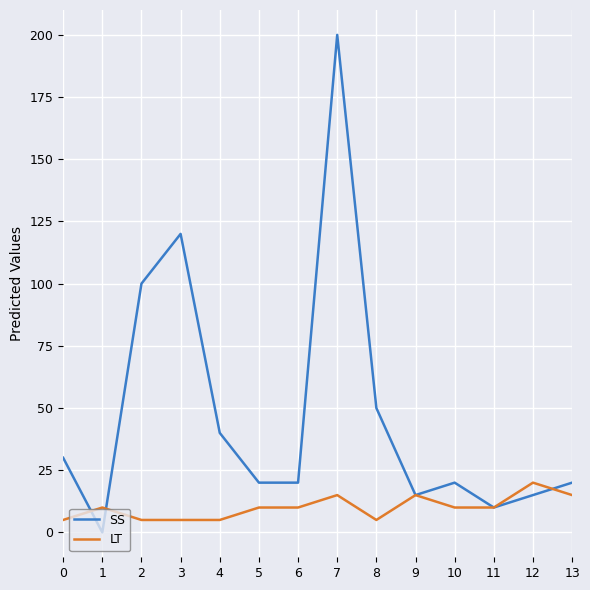

List the series in order of their peak value, lowest first.

LT, SS